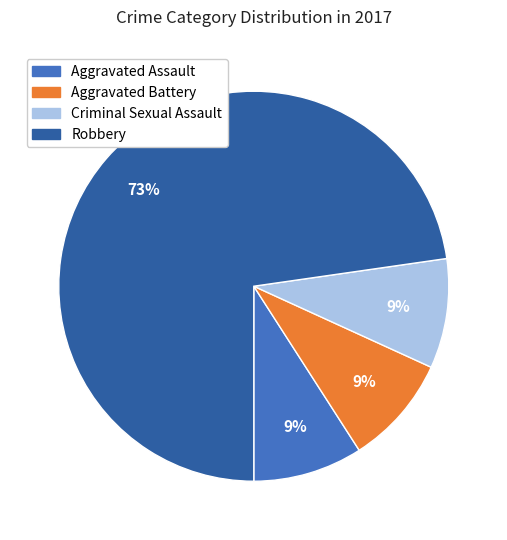

To the nearest percent, what is the average slice percentage?

25%